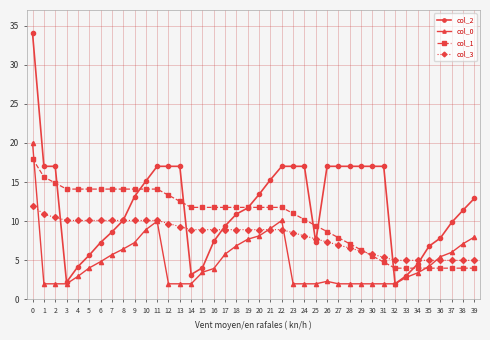

What is the smallest value displayed?

2.0